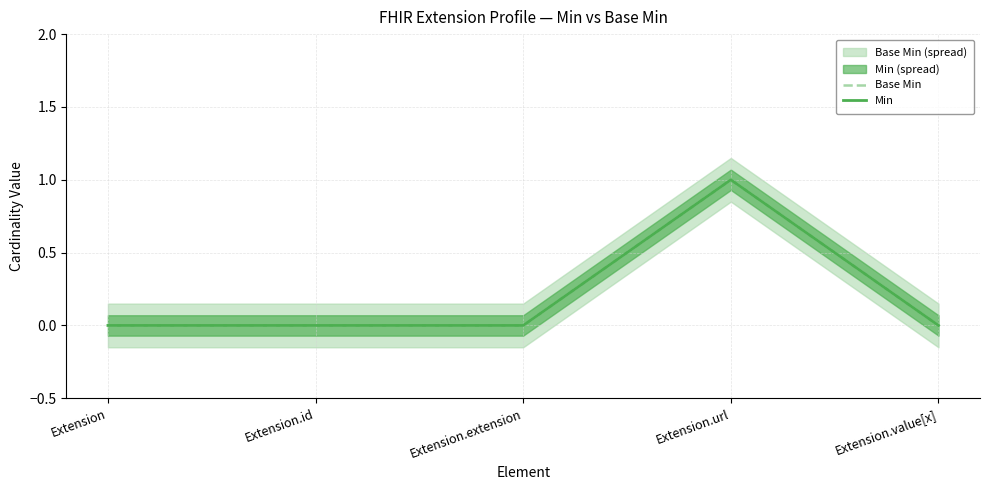

What is the highest value of the Min series?

1